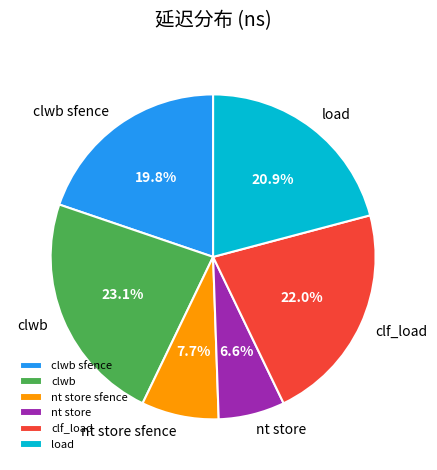

What percentage is NOT represented by nt store?

93.4%